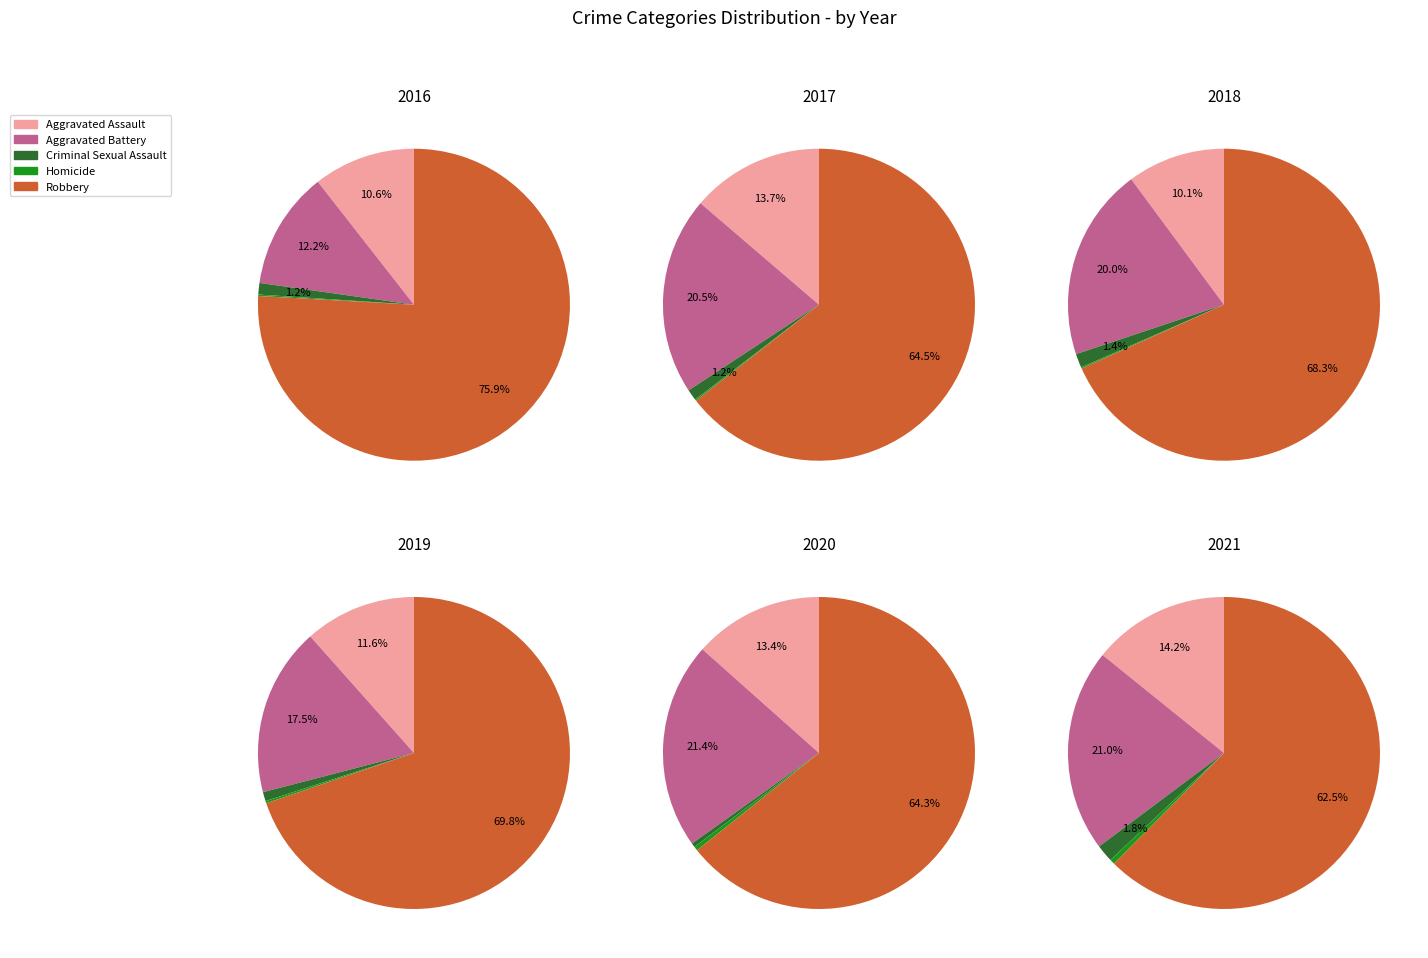

Does Robbery account for over 50% of the chart?

Yes